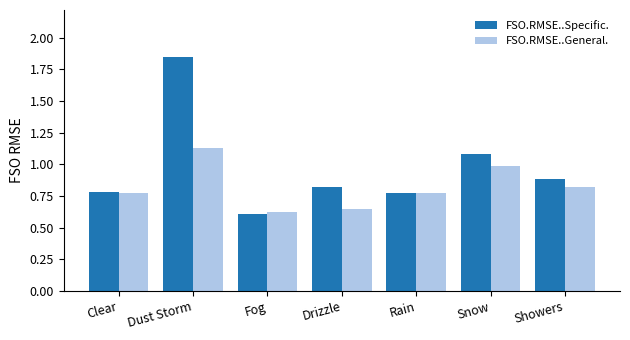

What is the label of the 6th bar from the left?

Snow